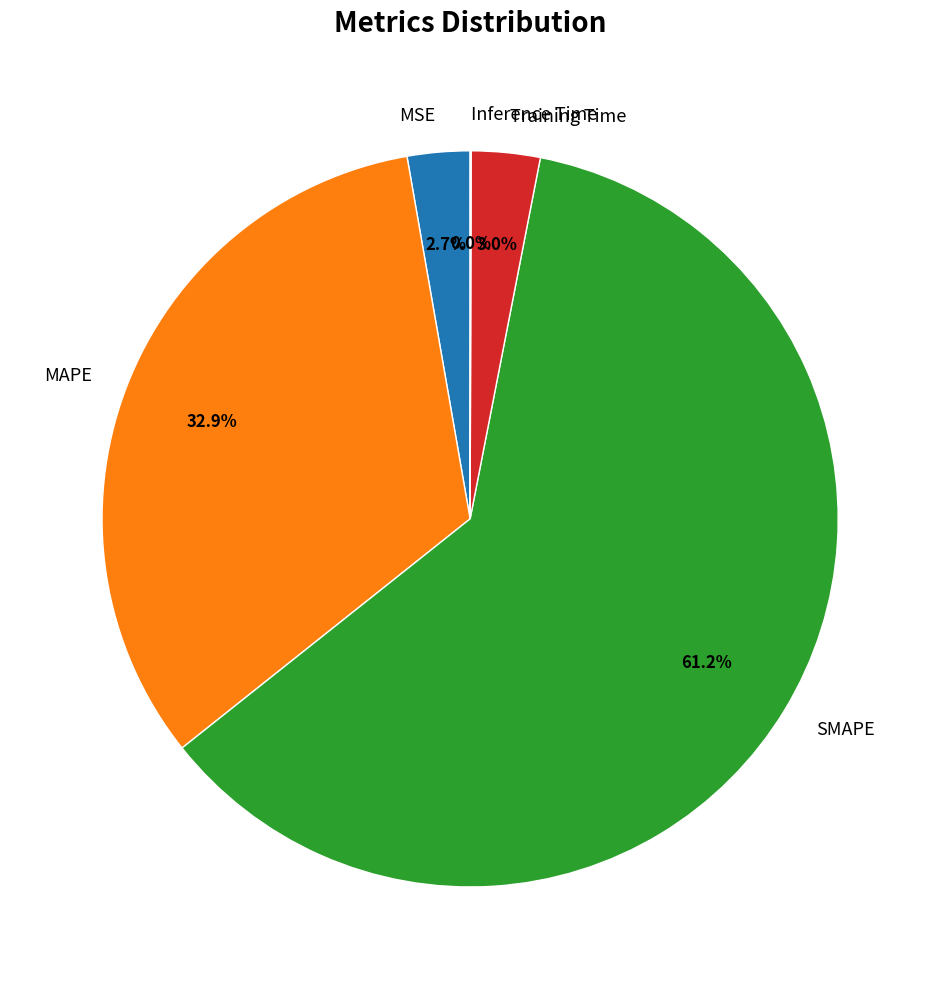

What percentage do SMAPE and MSE together represent?

64.0%